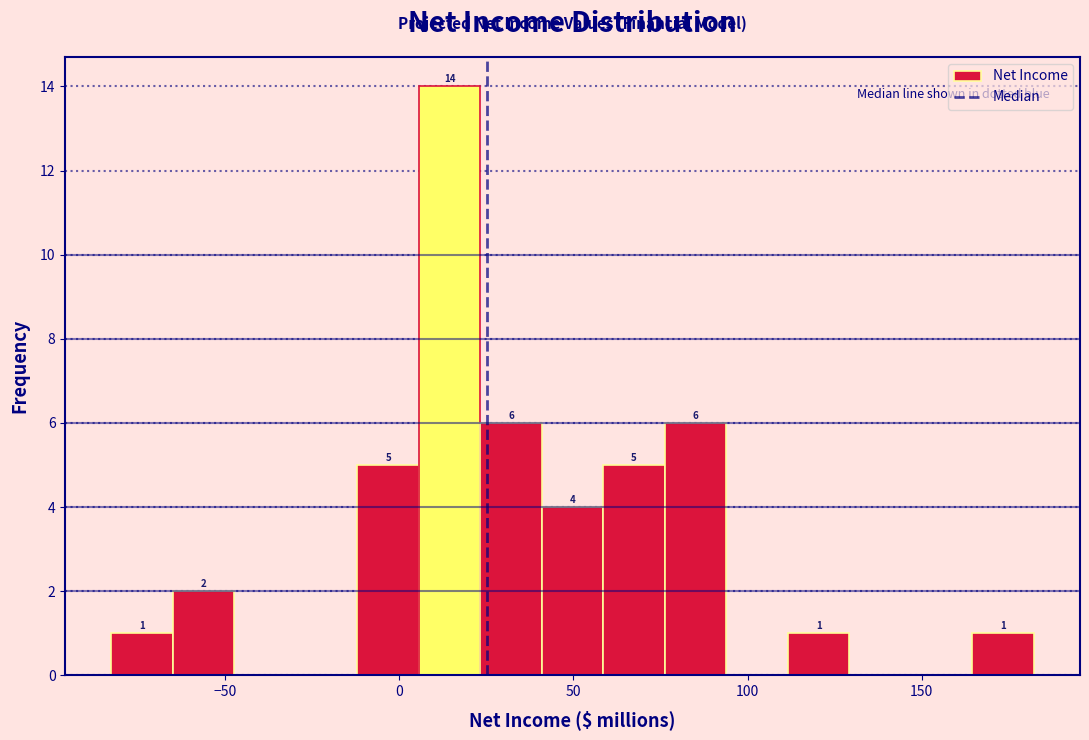

Read against the x-axis, roughly where is the centre of the tallest bar?

15